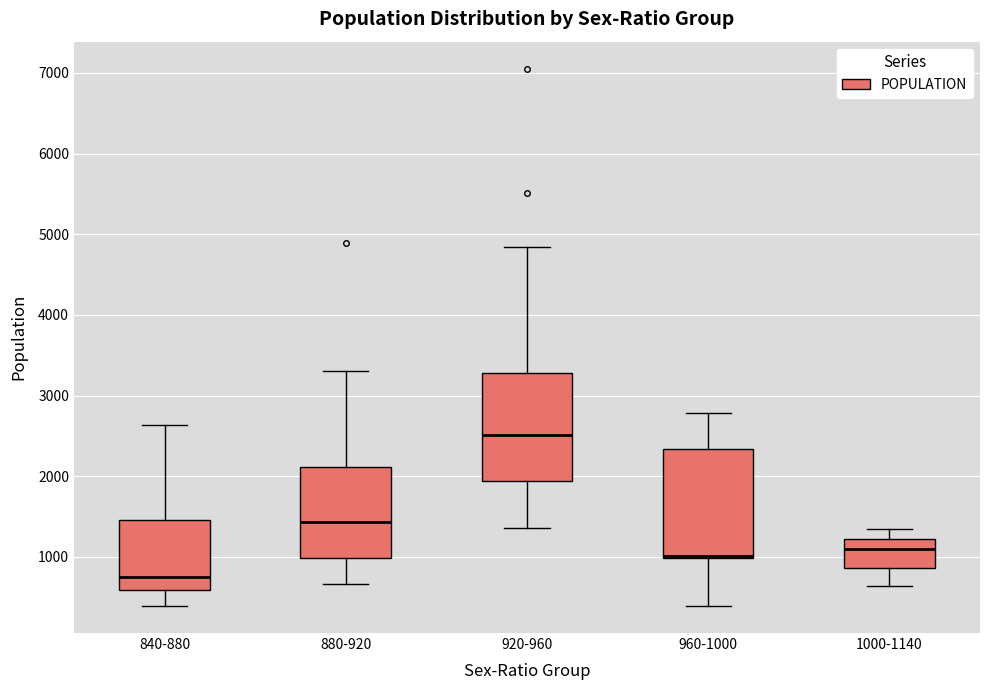

Where does the lower whisker of the box for 960-1000 end on the y-axis? The values are not printed on the chart, so give them approximately, as read against the axis.

400